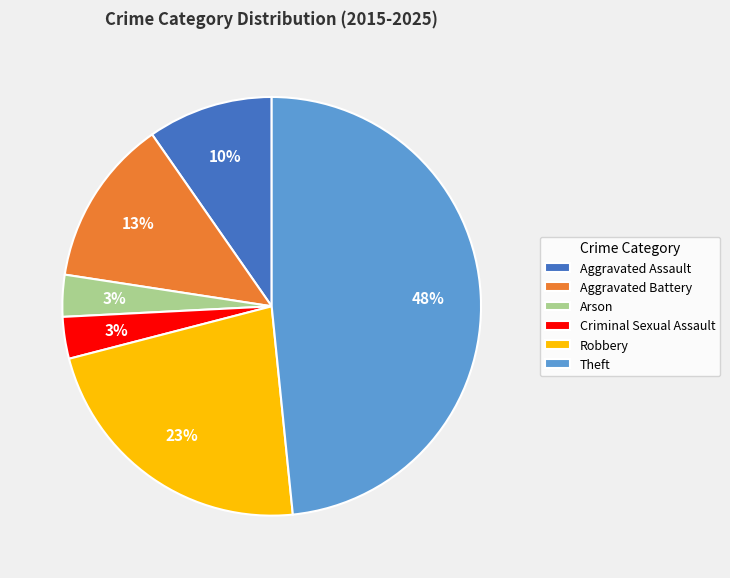

To the nearest percent, what is the difference between the largest and smallest slice percentages?

45%